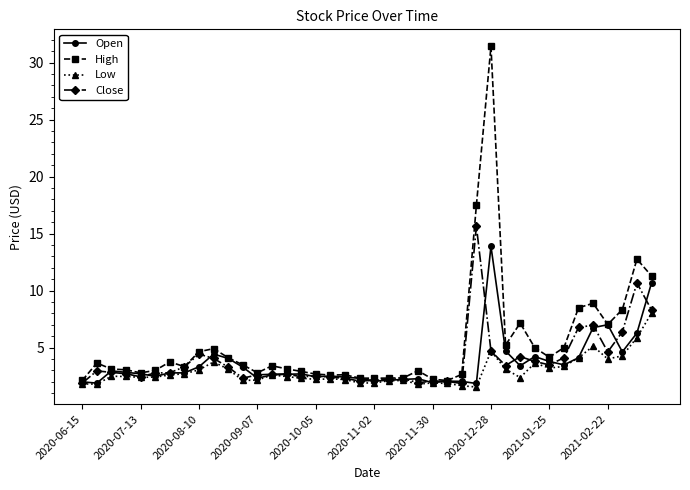

What are all the series names shown in the legend?

Open, High, Low, Close